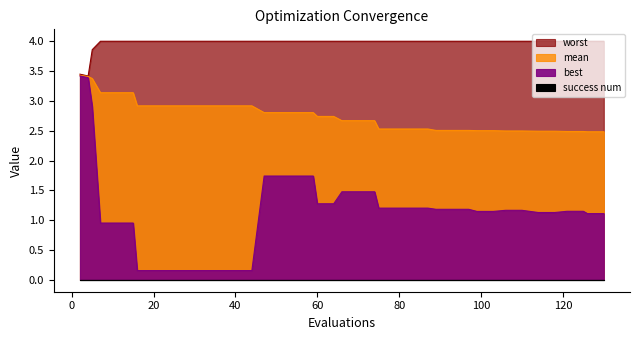

True or false: best and worst intersect in this chart.

False